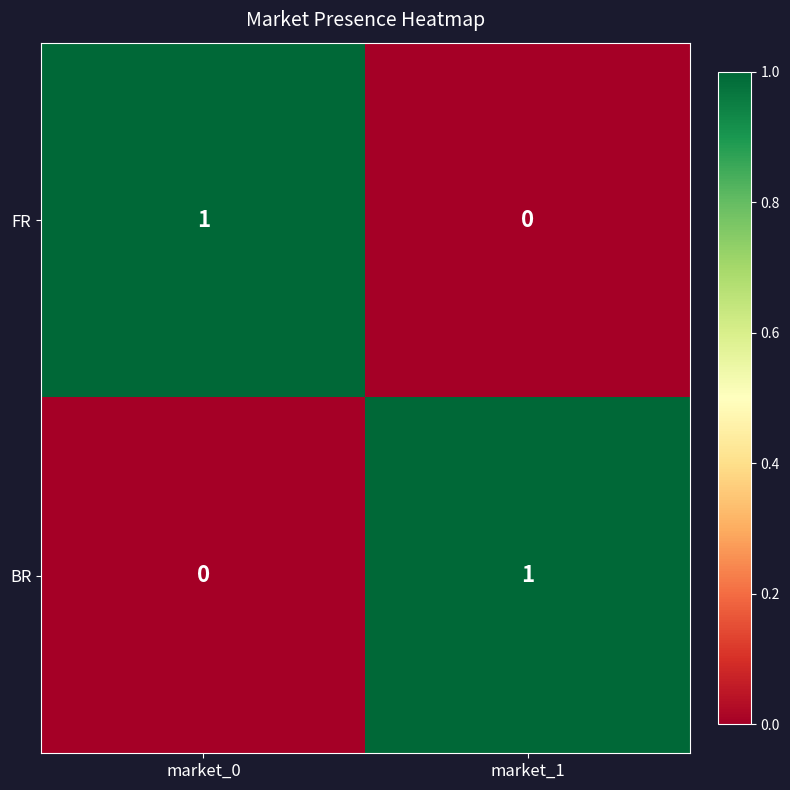

How many categories are shown in the chart?

2